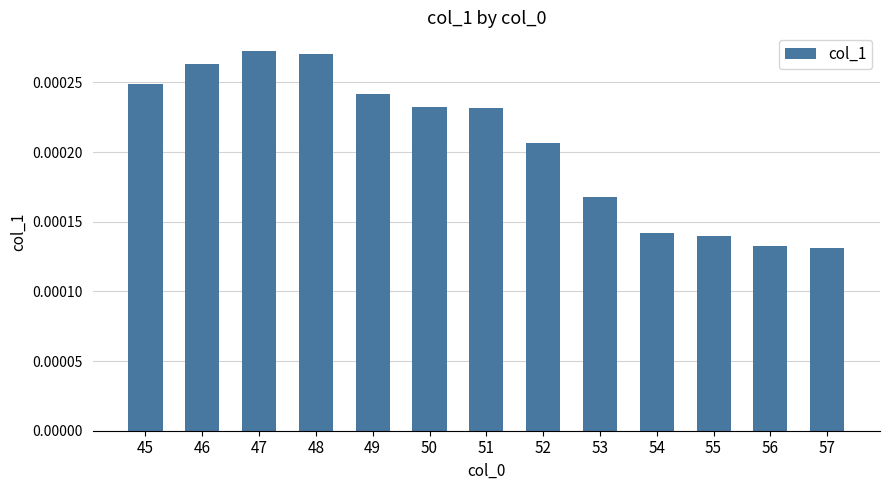

How many values are between 0 and 1?

13